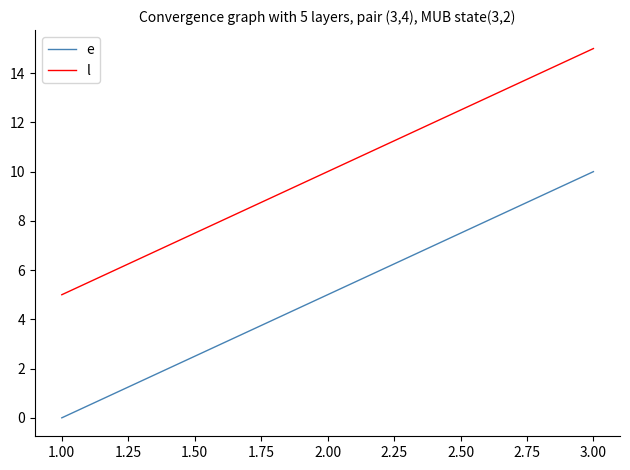

Rank the series by their average value, from lowest to highest.

e, l